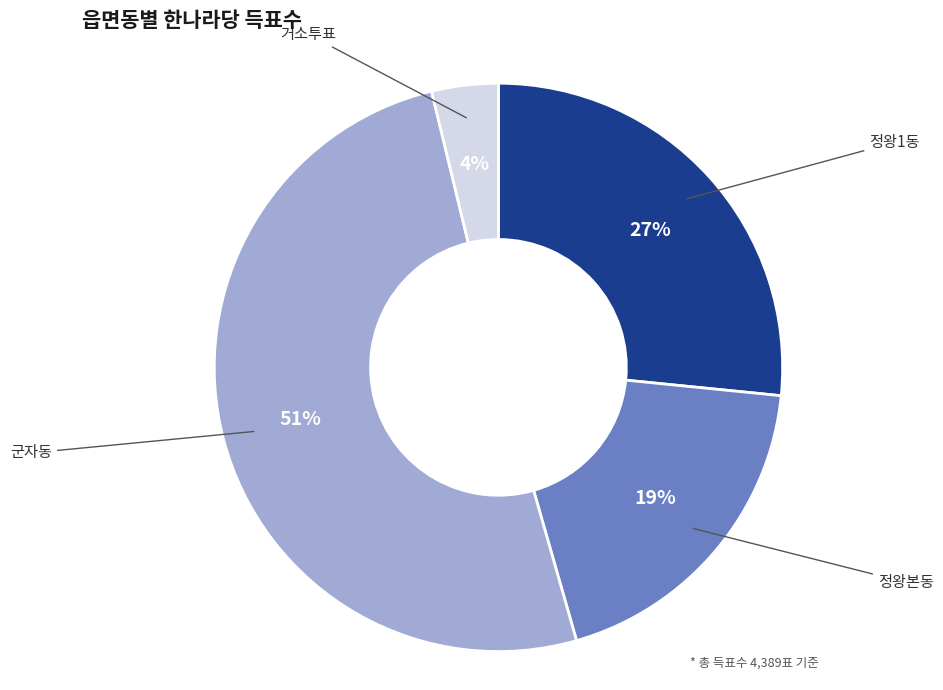

To the nearest percent, what is the average slice percentage?

25%